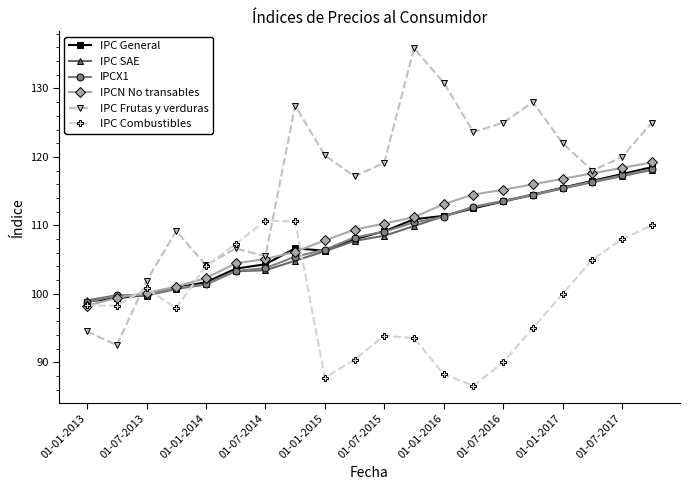

Which series ends up on top after the final intersection of IPC Combustibles and IPC Frutas y verduras?

IPC Frutas y verduras